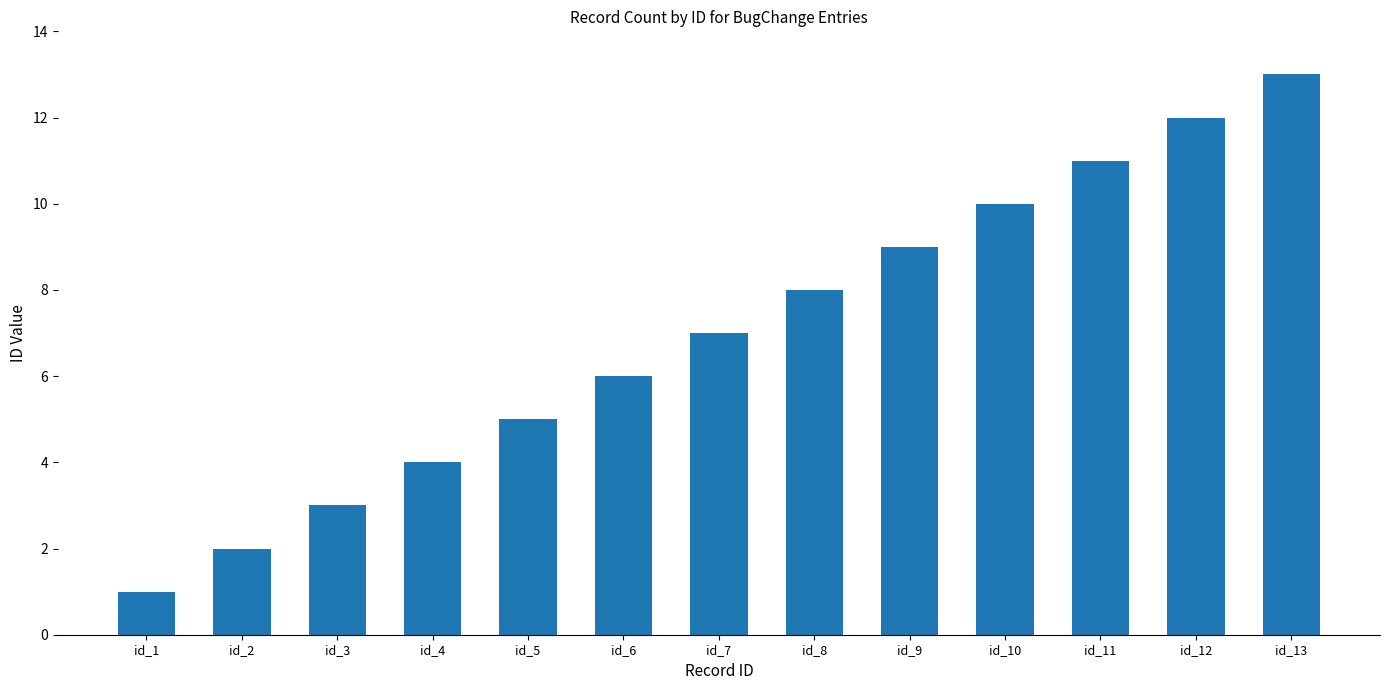

Which has a higher value, id_12 or id_3?

id_12